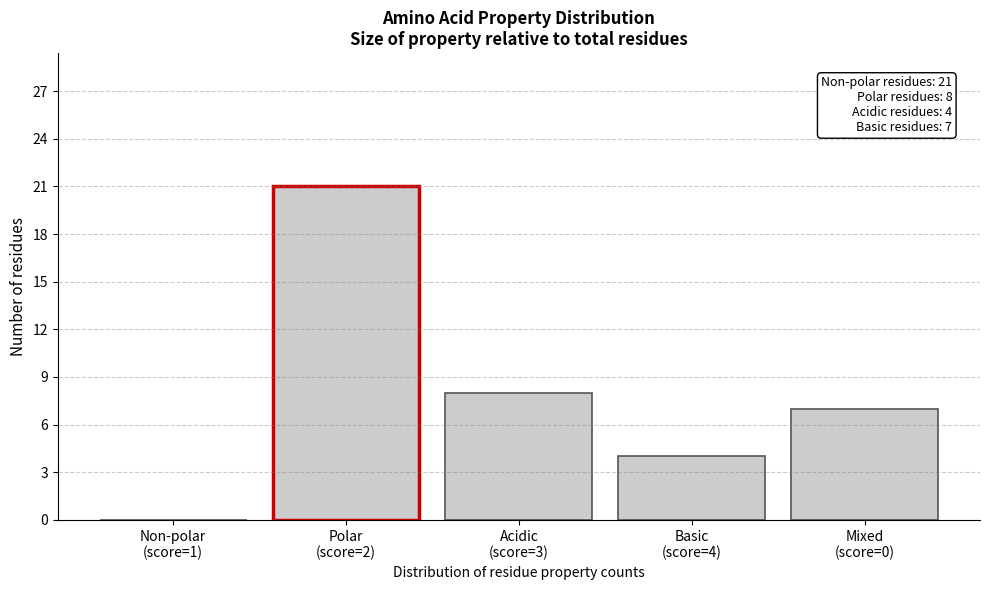

What is the sum of all values?

40